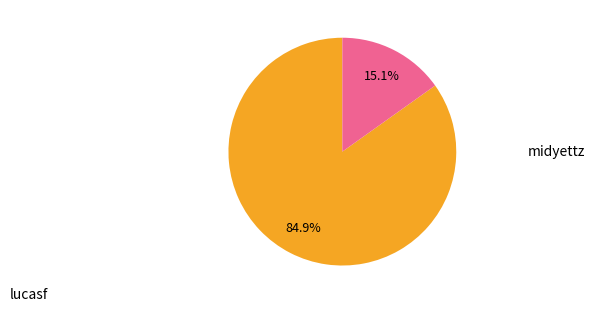

Which has a higher value, lucasf or midyettz?

lucasf